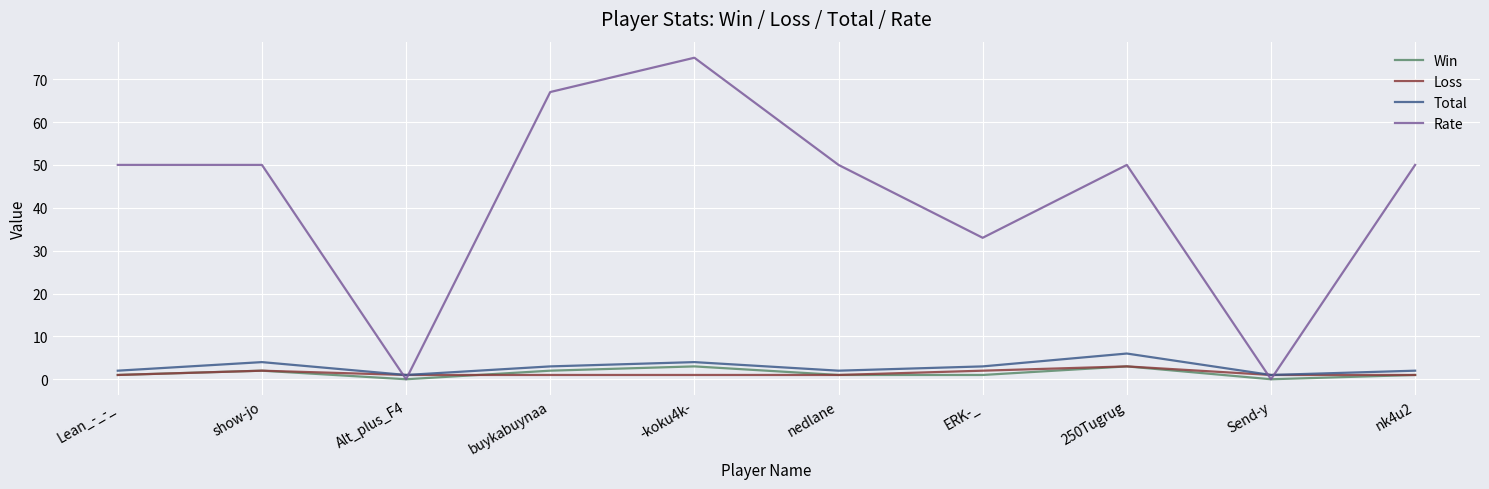

At how many categories does at least one series exceed 23?

8